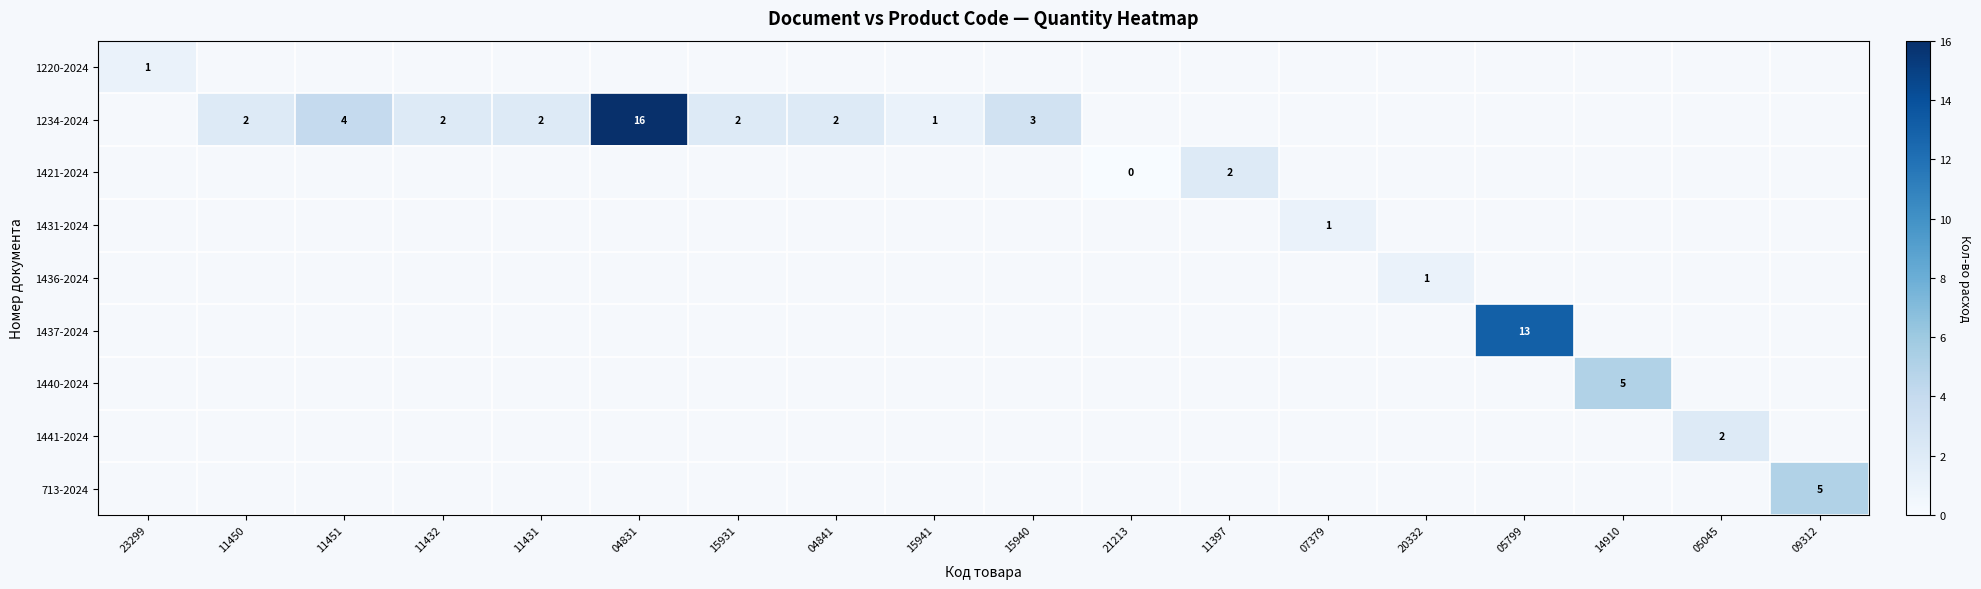

True or false: 1431-2024 has a value of 1 at 07379.

True